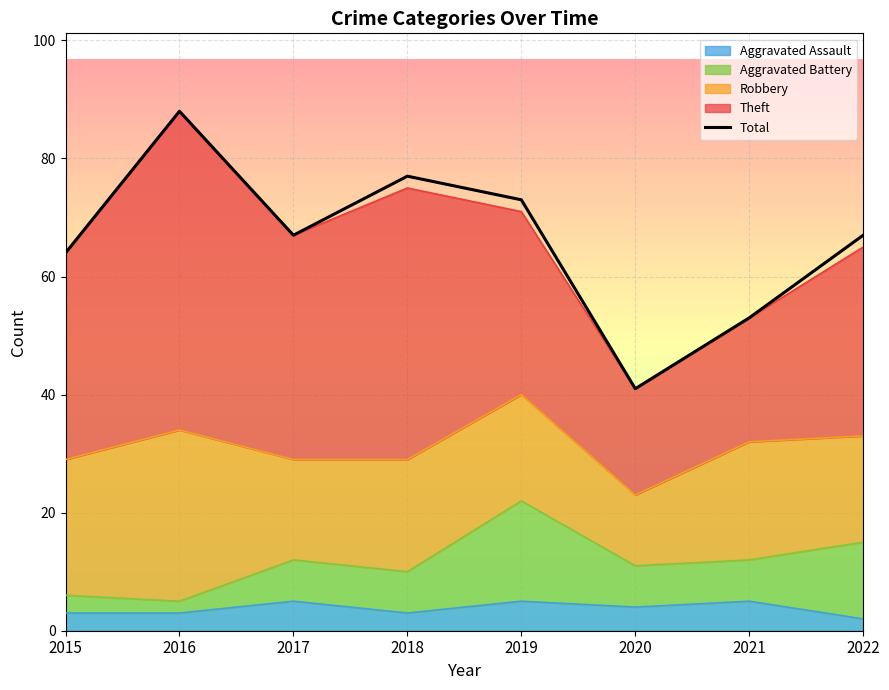

Which label corresponds to the largest value in the chart?

2016